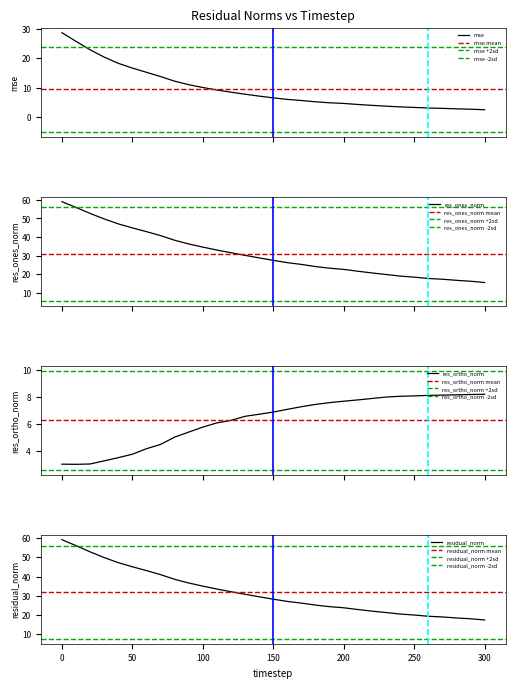

Rank the categories by res_ortho_norm value from highest to lowest.

300, 290, 280, 270, 260, 250, 240, 230, 220, 210, 200, 190, 180, 170, 160, 150, 140, 130, 120, 110, 100, 90, 80, 70, 60, 50, 40, 30, 20, 0, 10